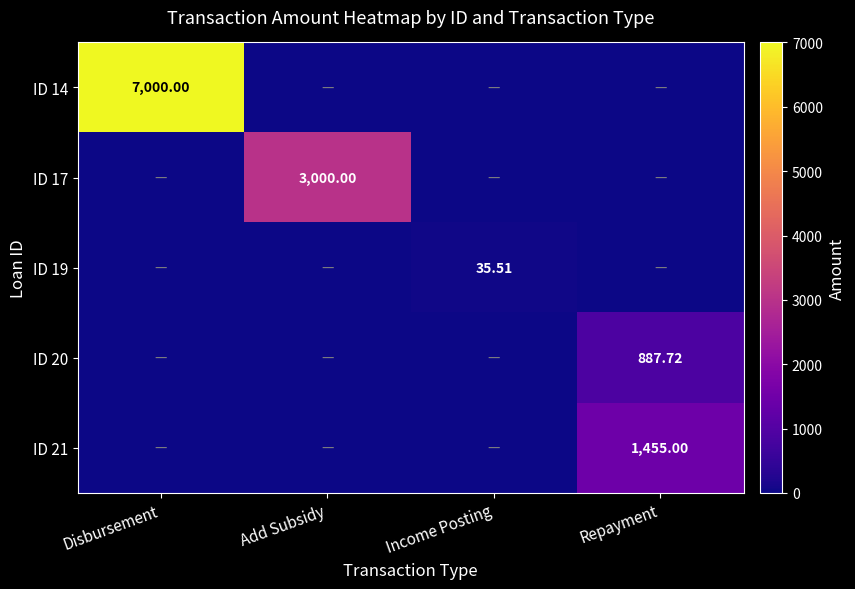

What is the approximate value of row_2 at Income Posting?

35.5